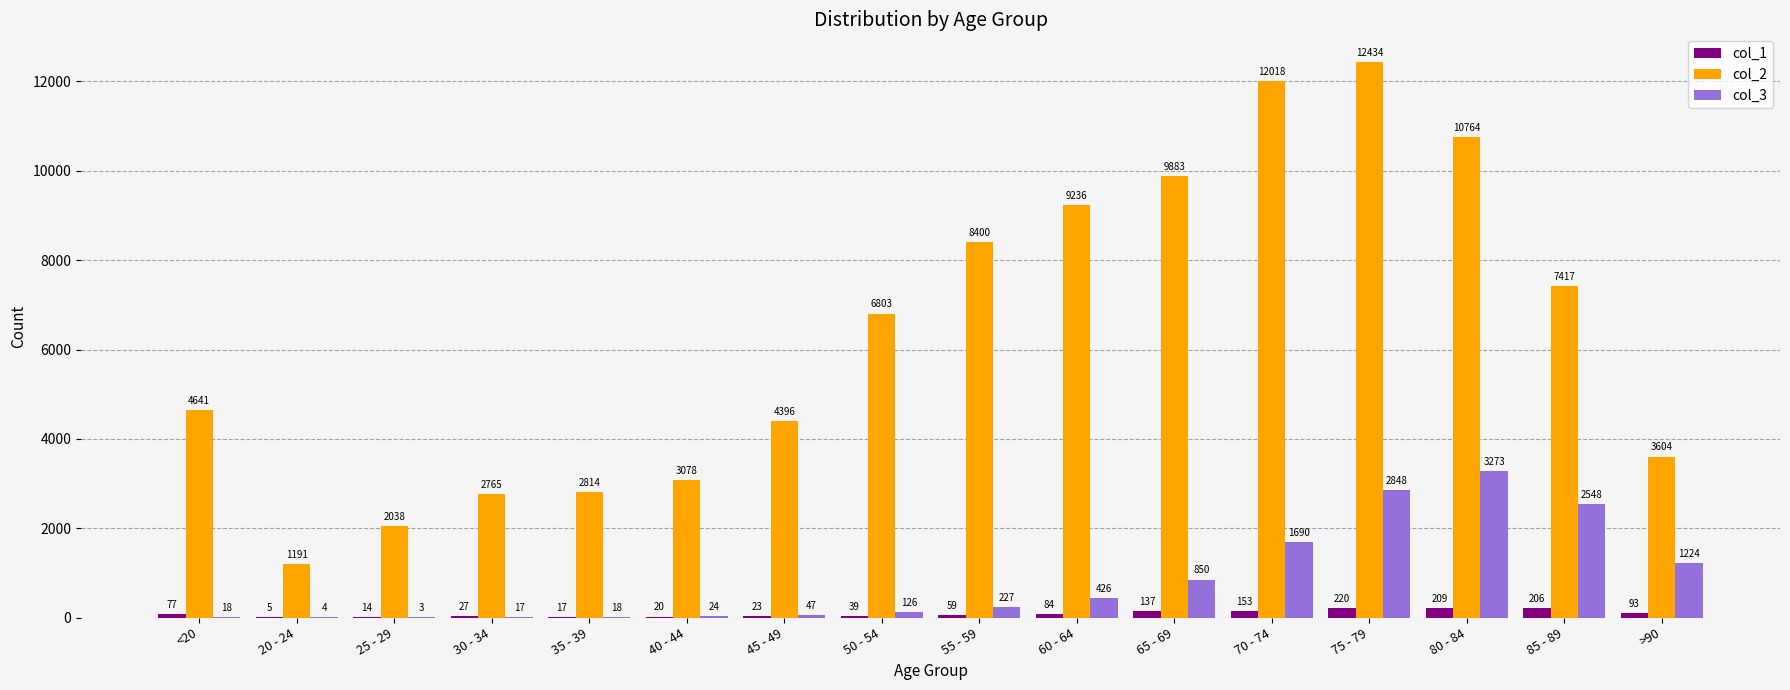

Which series has the largest range (max minus min)?

col_2